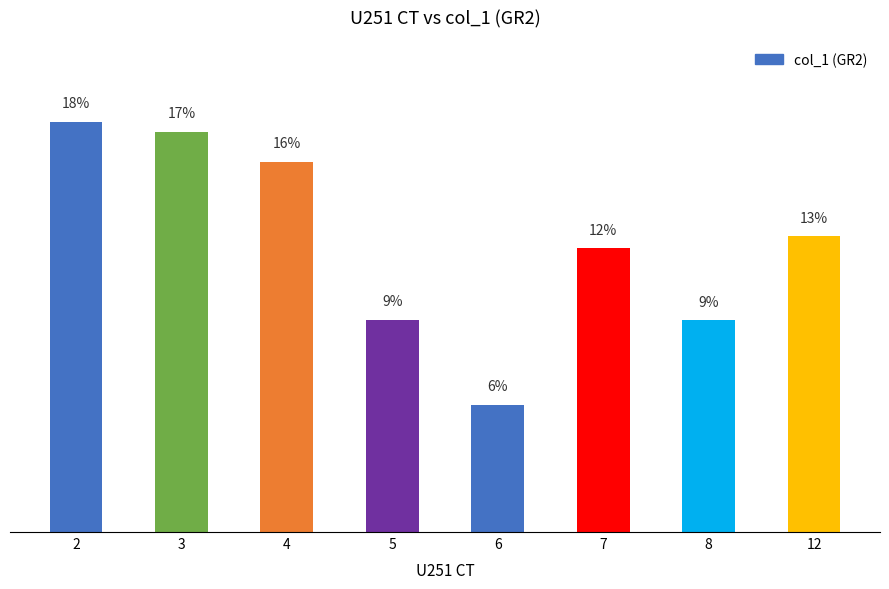

Which has a higher value, 7 or 4?

4